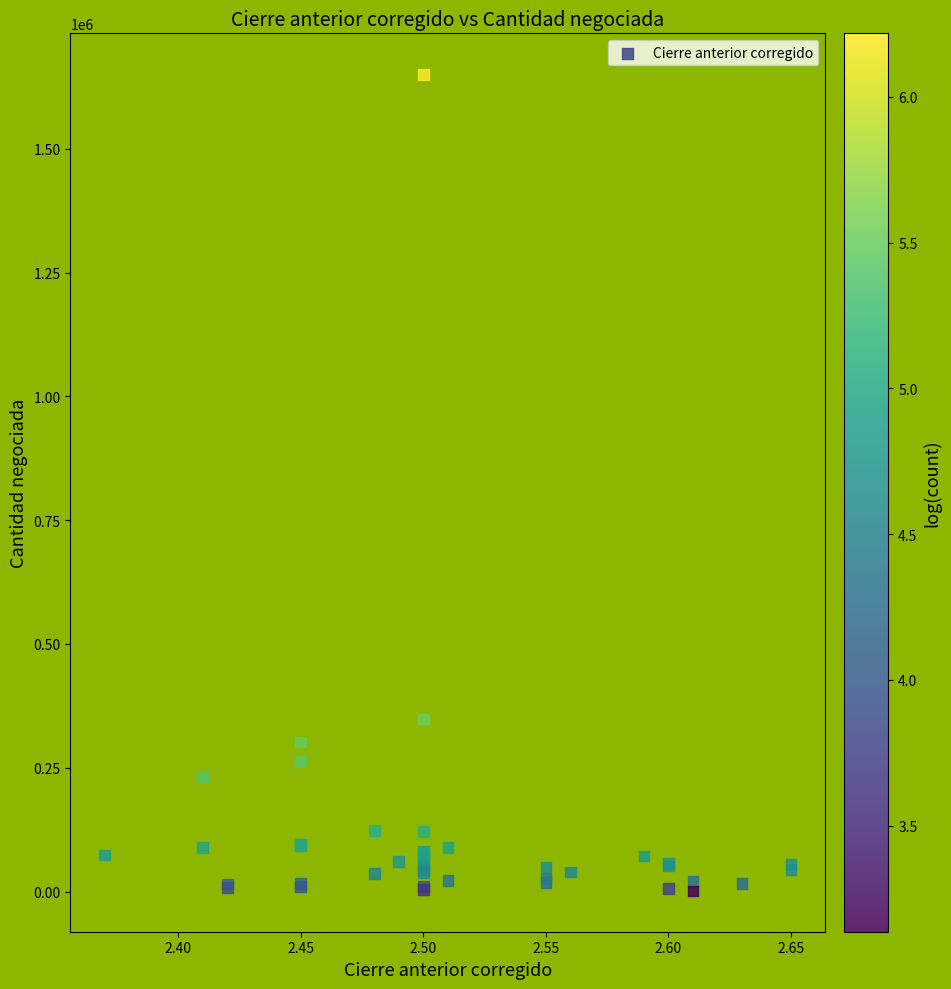

What Y value in the scatter plot is closest to 826014?

348268